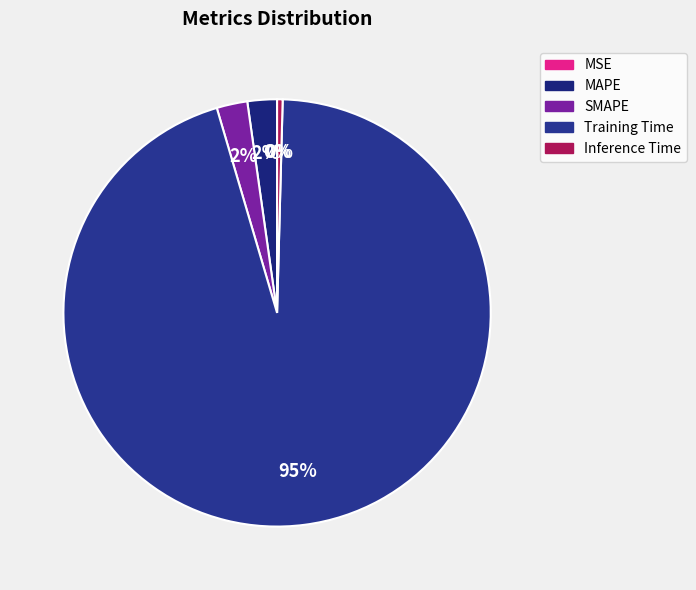

What portion of the pie excludes SMAPE?

97.7%